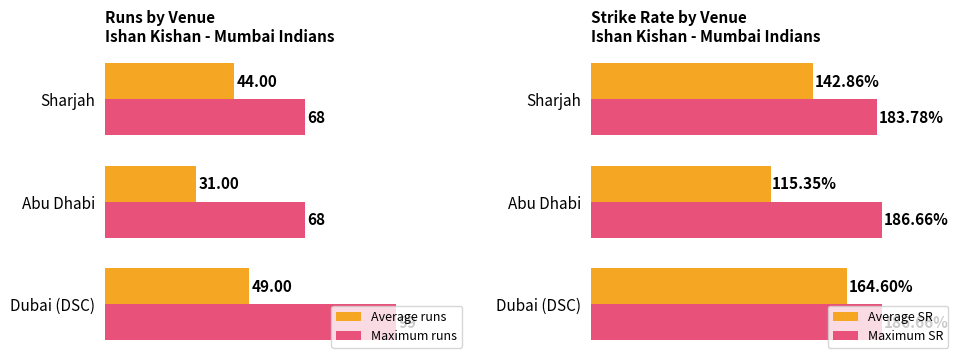

Rank the series by their average value, from highest to lowest.

Maximum SR, Average SR, Maximum runs, Average runs